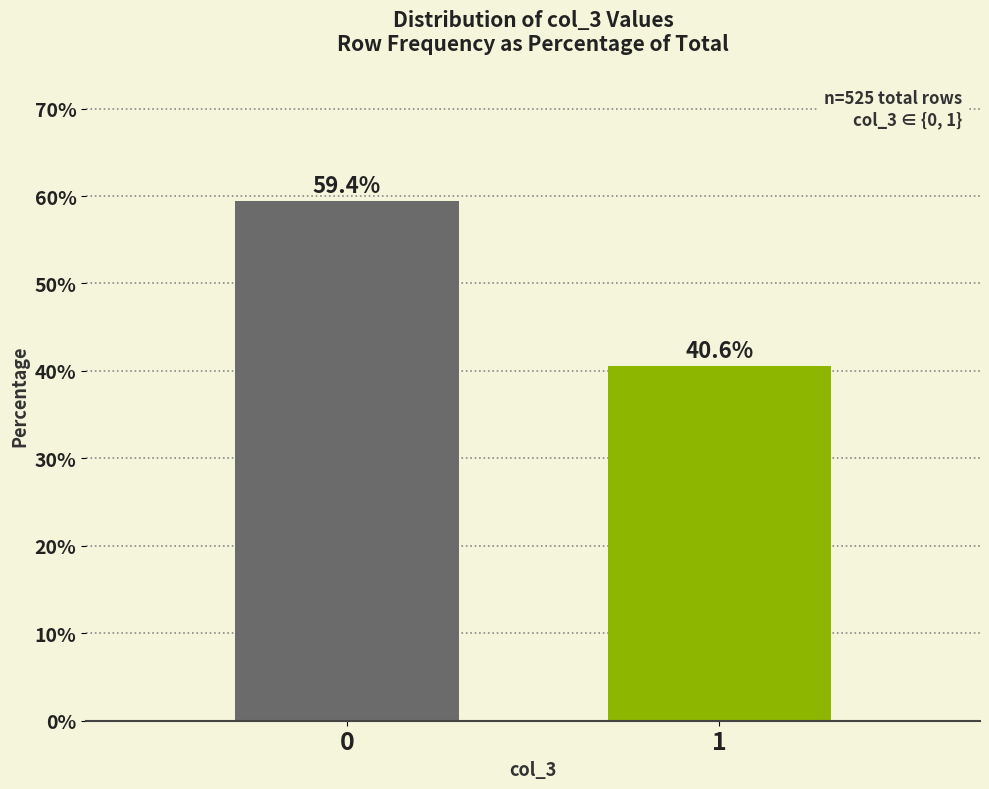

Which category has the lowest value across all series?

1